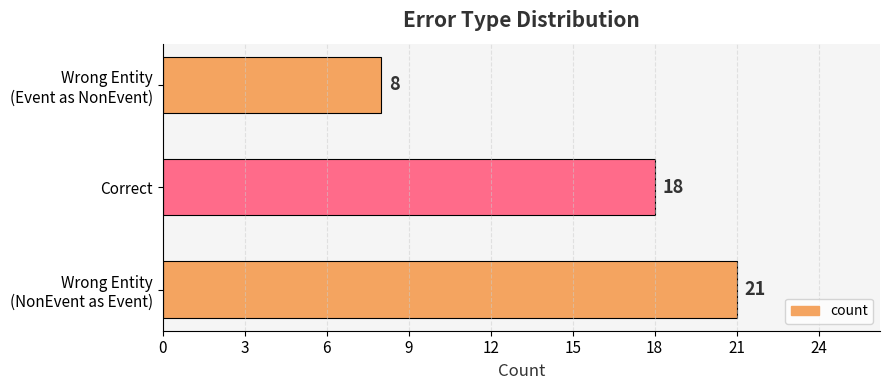

Which category has the lowest value across all series?

Wrong Entity
(Event as NonEvent)